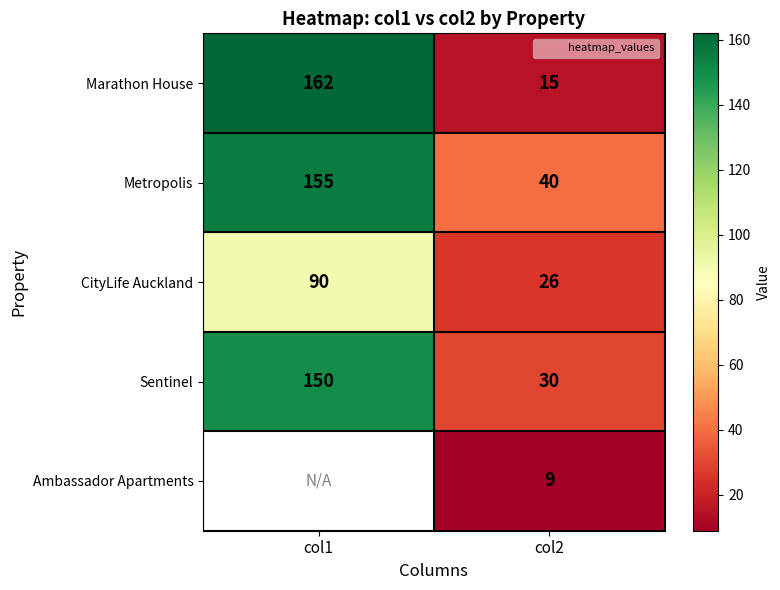

Which category has the highest value across all series?

col1